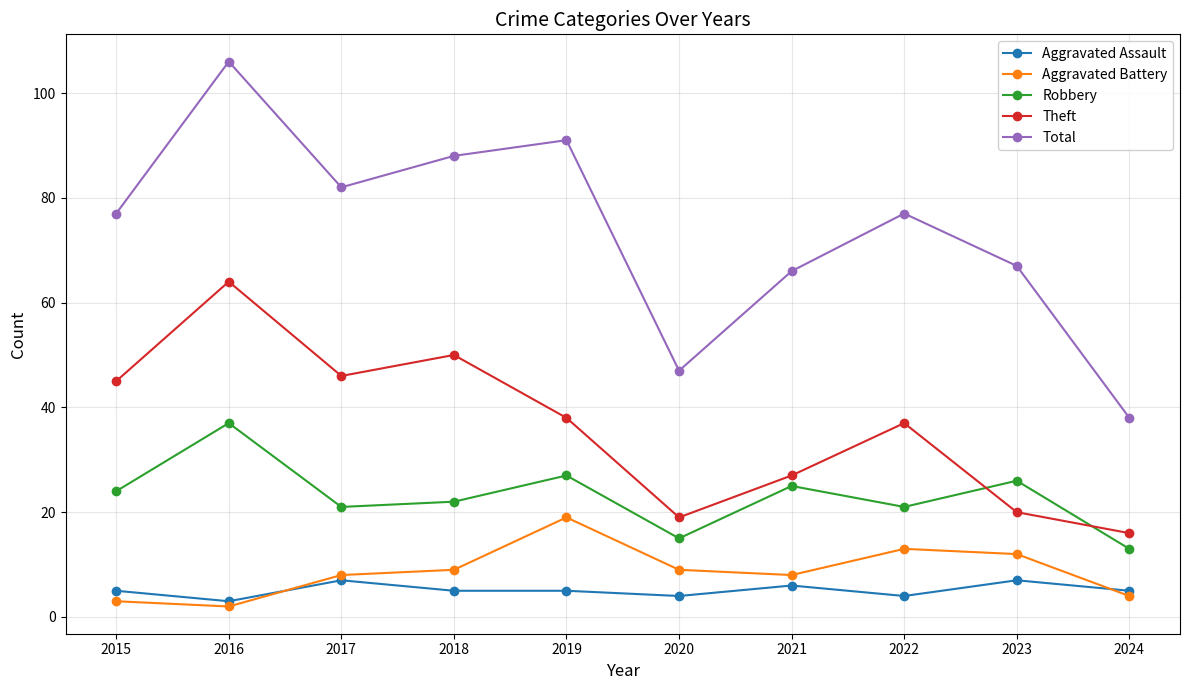

The Robbery series shows 15 at 2020. True or false?

True